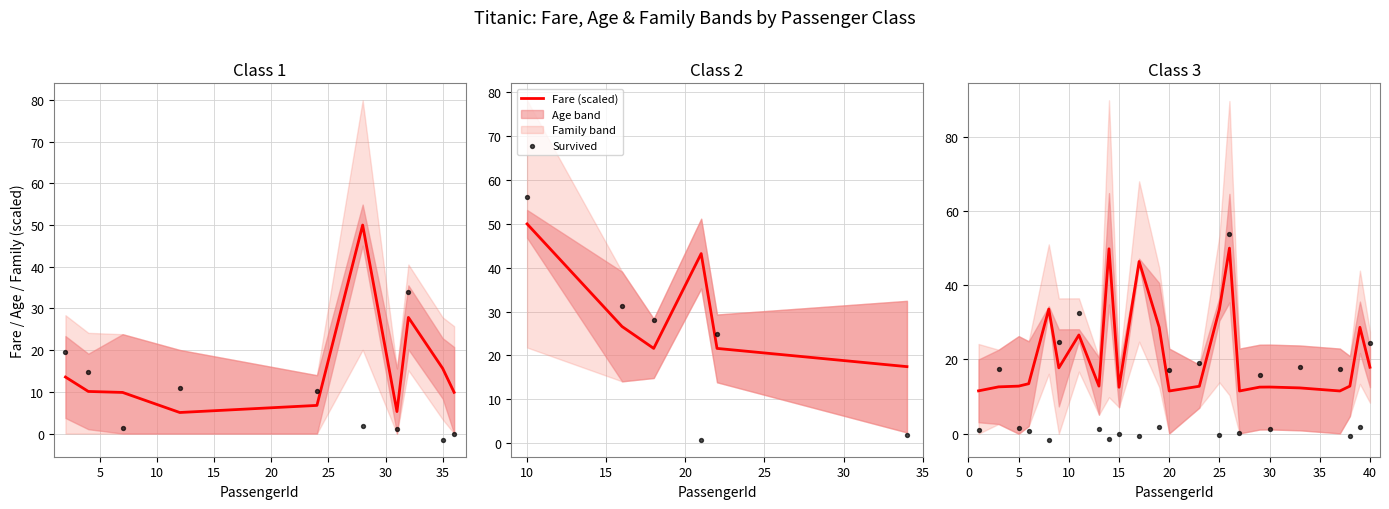

Which series contains the lowest Y value?

Survived